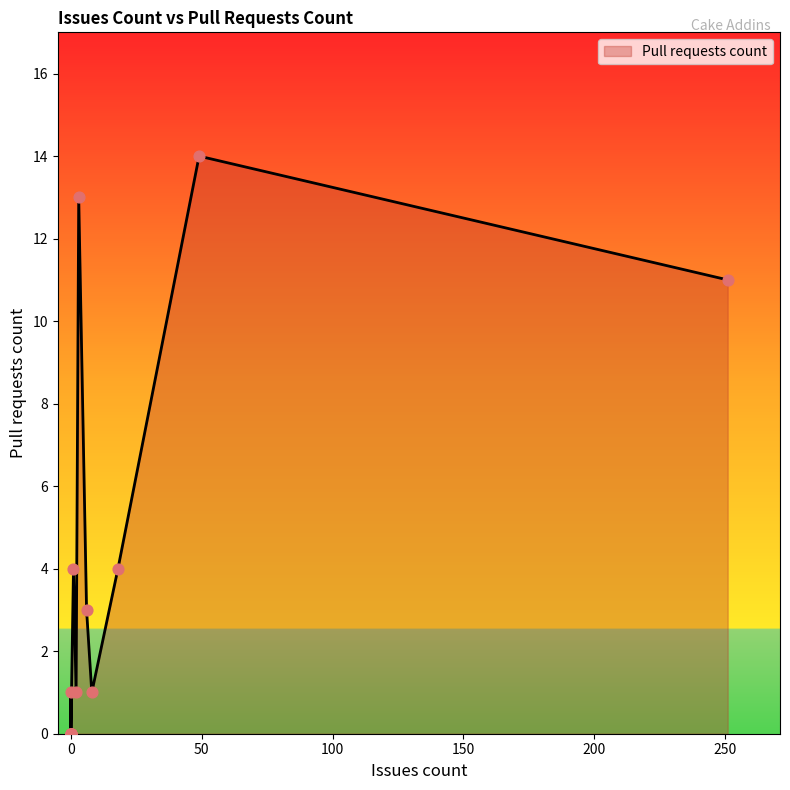

Between 2 and 0, which is larger?

2